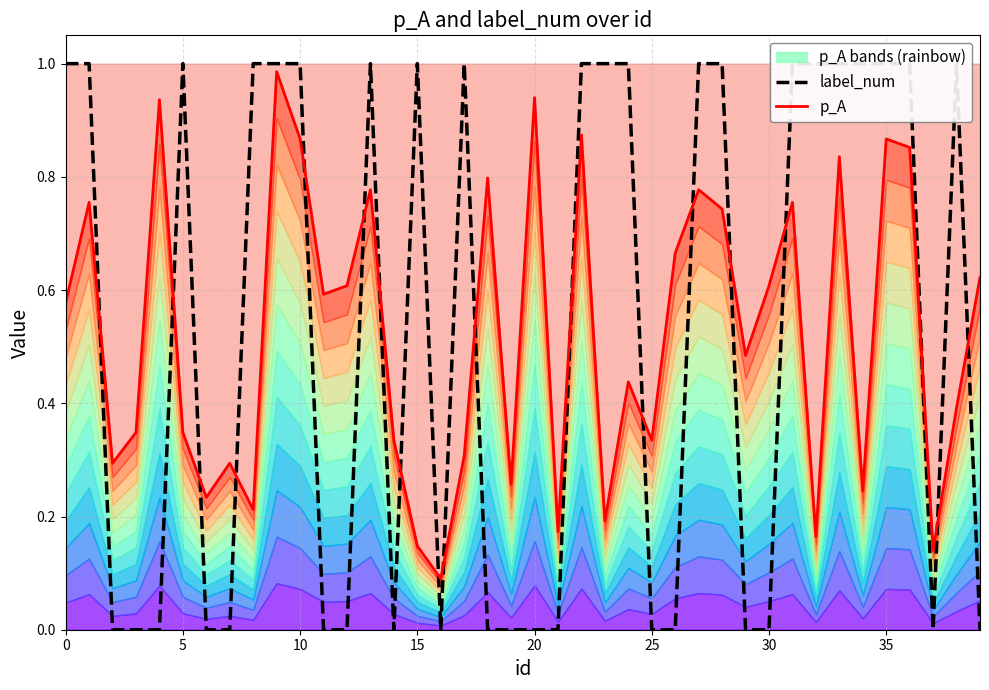

After their last crossing, which series has the higher values: p_A or label_num?

p_A